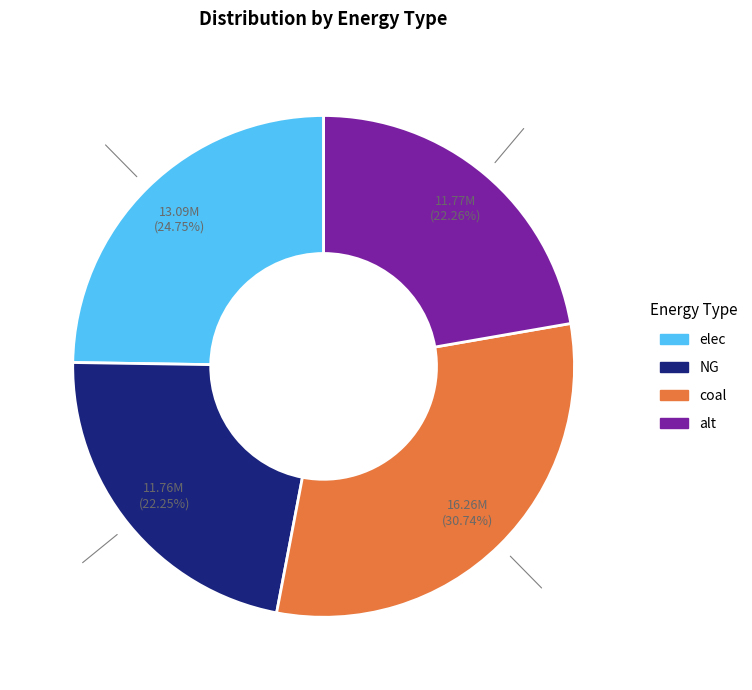

What percentage is the coal slice, to the nearest percent?

31%